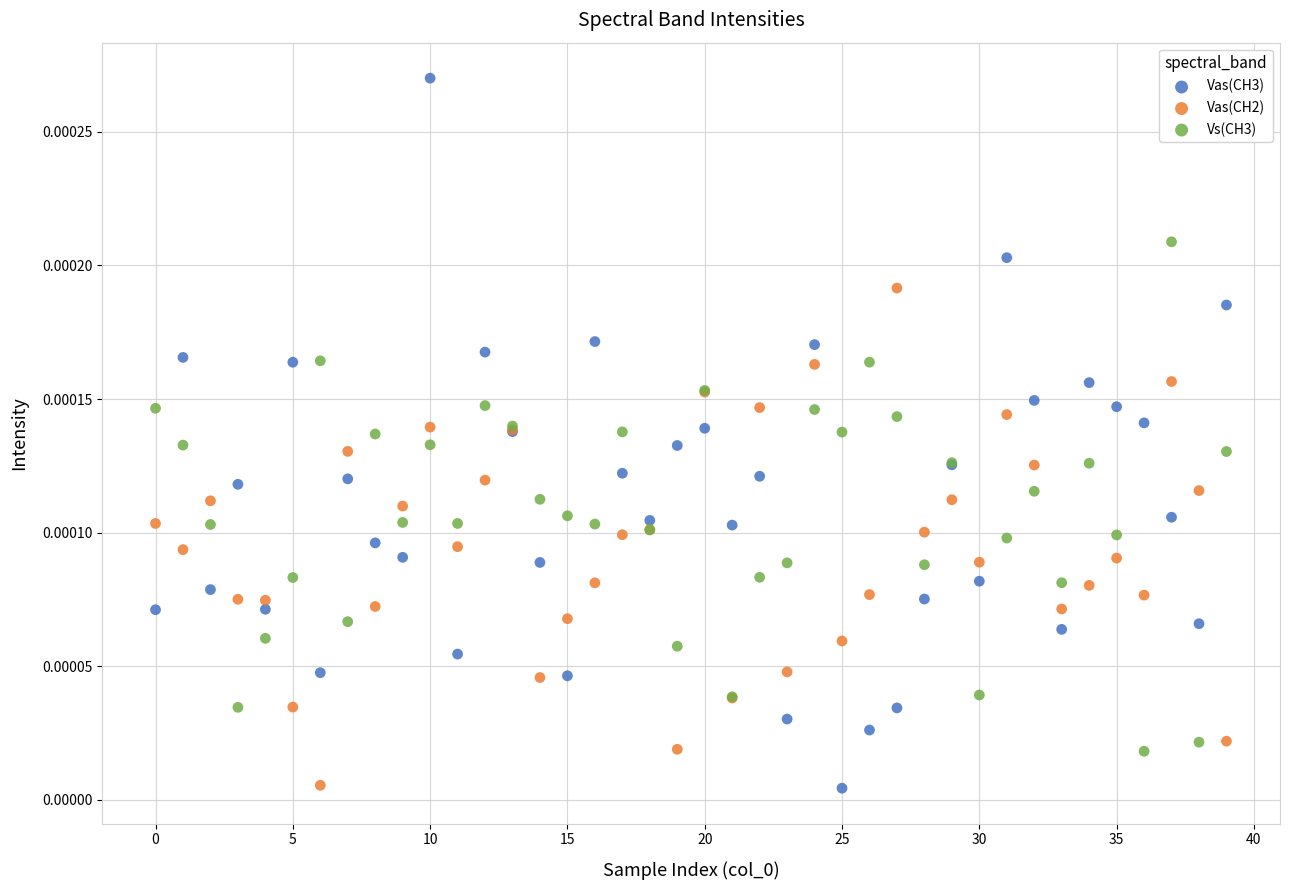

Which series has the largest Y range (max minus min)?

Vas(CH3)